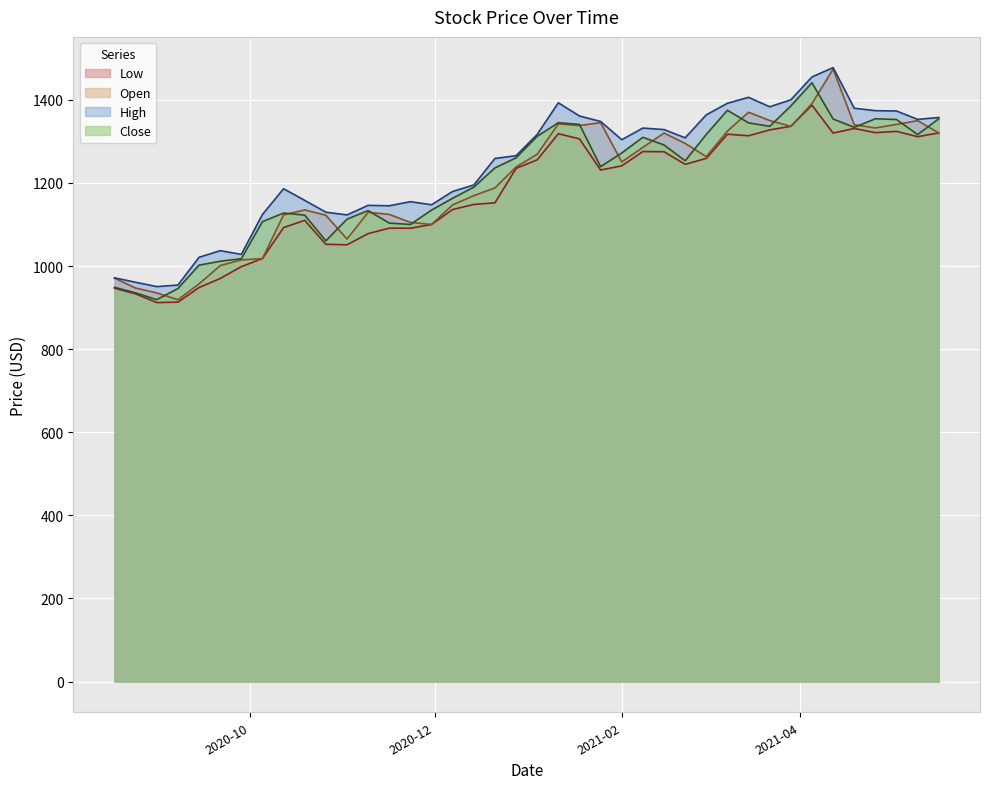

Reading left to right, what are all the values shown in this chart?

Low: 946.5	933.0	912.1	913.0	948.3	970.0	998.5	1018.0	1092.5	1110.0	1052.3	1051.1	1078.0	1091.1	1091.0	1100.0	1136.0	1148.2	1152.1	1235.0	1255.5	1318.4	1306.0	1231.0	1241.0	1275.5	1275.0	1244.8	1259.0	1317.2	1313.5	1327.6	1336.2	1387.0	1320.0	1331.0	1321.0	1324.1	1311.3	1320.3
Open: 970.9	947.0	935.2	918.9	957.0	1001.0	1014.8	1018.0	1123.0	1135.0	1122.2	1065.0	1129.3	1124.2	1105.0	1100.0	1147.3	1169.4	1188.0	1238.4	1269.0	1342.1	1338.0	1345.0	1250.6	1285.5	1320.0	1295.0	1263.3	1324.8	1370.0	1350.1	1336.2	1391.0	1474.0	1340.0	1332.2	1340.8	1349.8	1320.3
High: 971.5	961.0	950.5	954.2	1021.0	1037.0	1028.0	1124.0	1186.0	1158.0	1129.6	1123.0	1146.0	1145.0	1154.9	1147.4	1179.5	1195.0	1258.8	1265.5	1316.8	1392.8	1361.1	1347.9	1304.0	1332.0	1328.4	1308.6	1363.8	1391.7	1406.0	1383.2	1400.0	1455.0	1477.6	1379.7	1373.9	1373.1	1352.9	1357.5
Close: 948.8	935.2	919.2	945.7	1002.2	1011.5	1017.7	1106.8	1127.5	1122.5	1060.6	1112.8	1133.4	1103.3	1100.0	1134.7	1163.2	1189.8	1236.1	1260.4	1312.1	1344.9	1340.8	1239.1	1272.1	1309.8	1291.3	1253.3	1316.7	1374.8	1344.4	1336.2	1385.2	1441.1	1353.8	1333.8	1354.3	1352.6	1316.4	1354.5